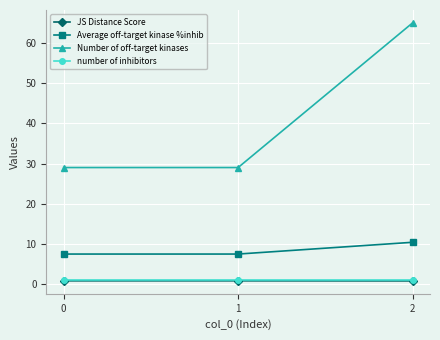

Reading left to right, extract all data points from this chart.

JS Distance Score: 0=0.8	1=0.8	2=0.8
Average off-target kinase %inhib: 0=7.5	1=7.5	2=10.4
Number of off-target kinases: 0=29.0	1=29.0	2=65.0
number of inhibitors: 0=1.0	1=1.0	2=1.0